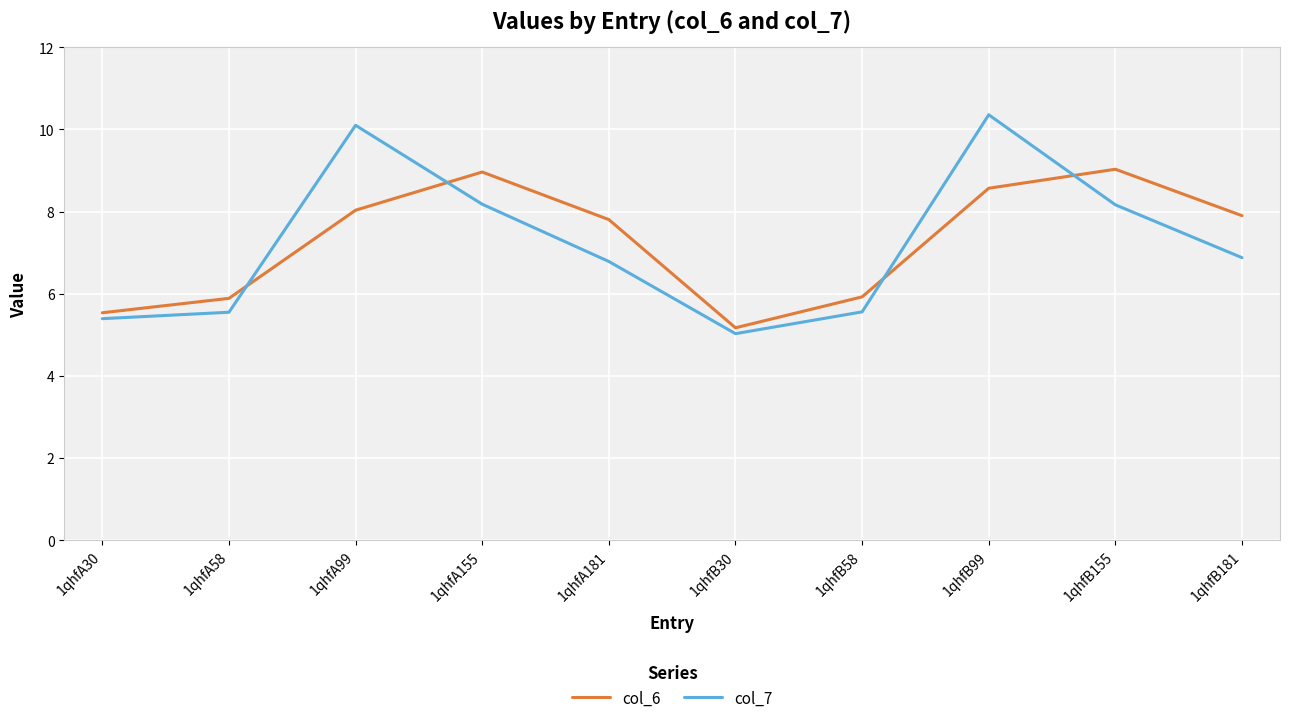

Rank the series at 1qhfB155 from highest to lowest value.

col_6, col_7